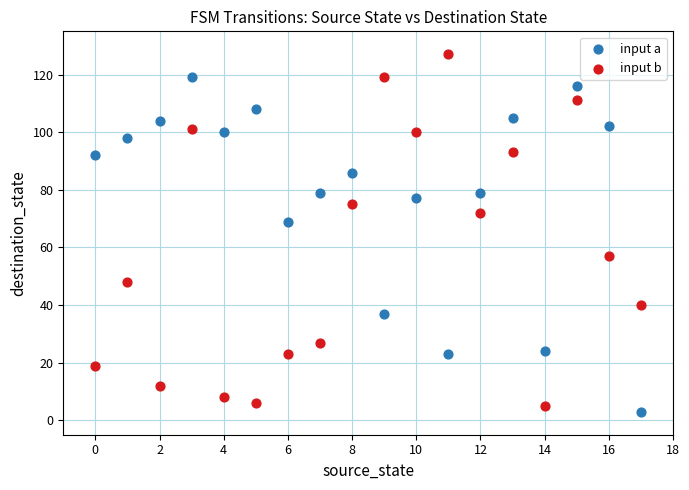

Across all series, what Y value is closest to 65?

69